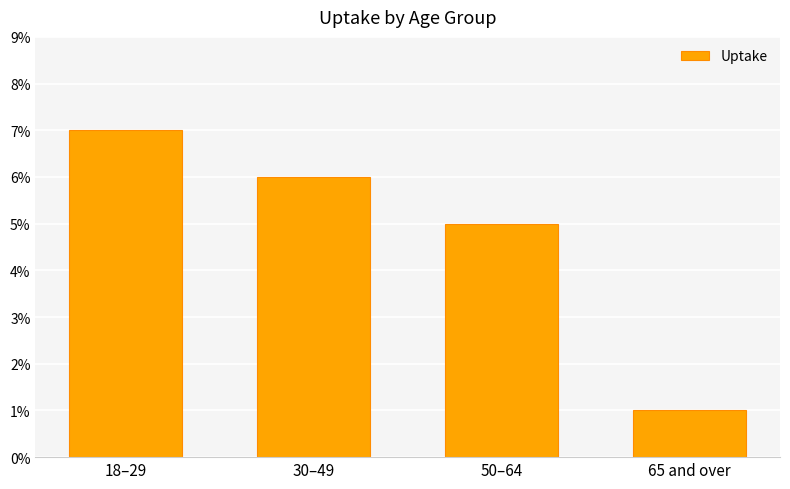

Does the chart contain any negative values?

No